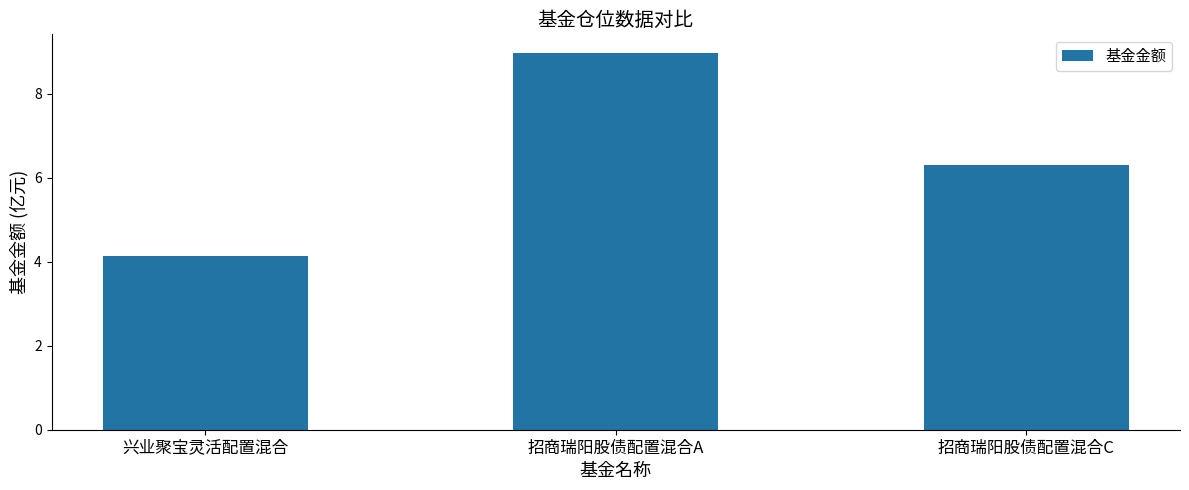

Is it true that the value at 招商瑞阳股债配置混合A is 9.0?

True